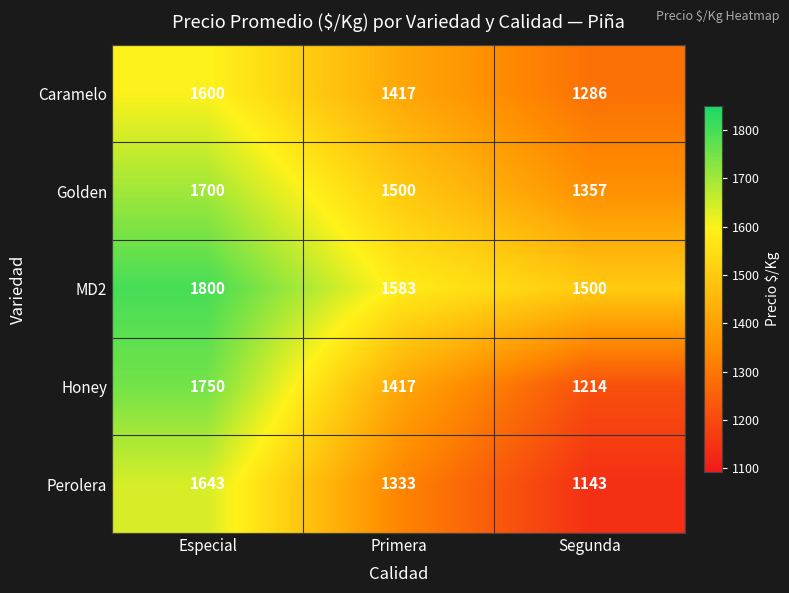

What is the total value across all series at Primera?

7250